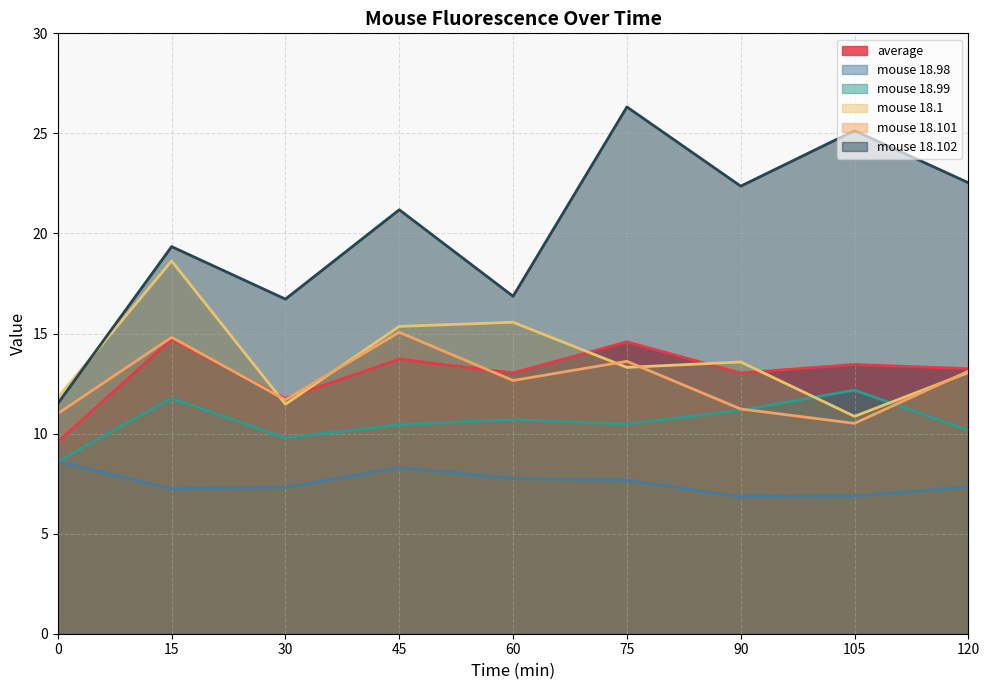

How many values in the average series are below 13?

2